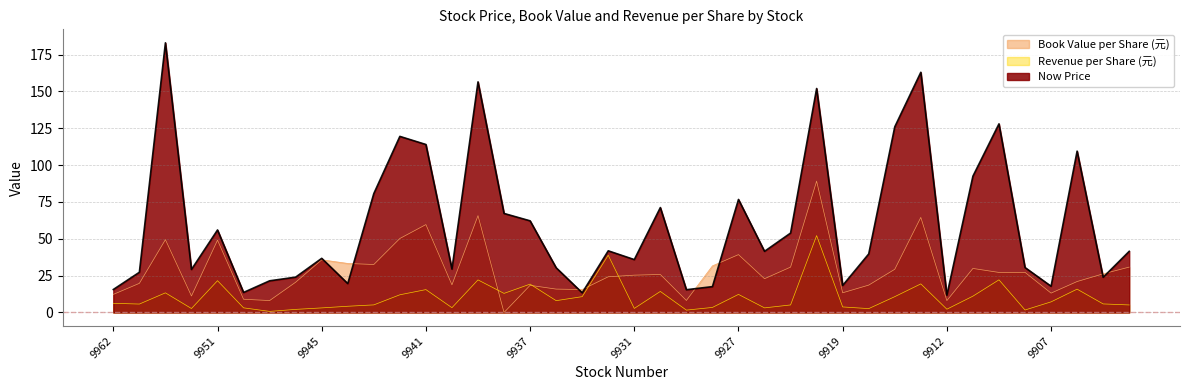

What is the spread (max minus min) of values at 9928?

28.2